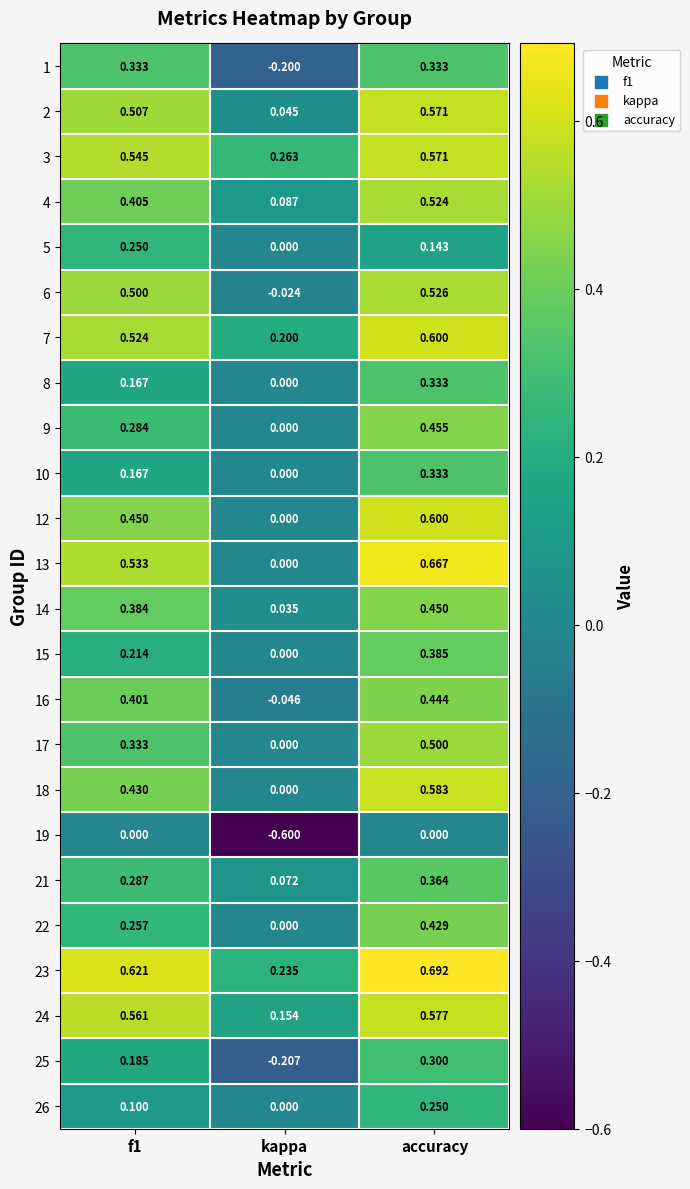

Where is 10 nearest to the value 0?

kappa